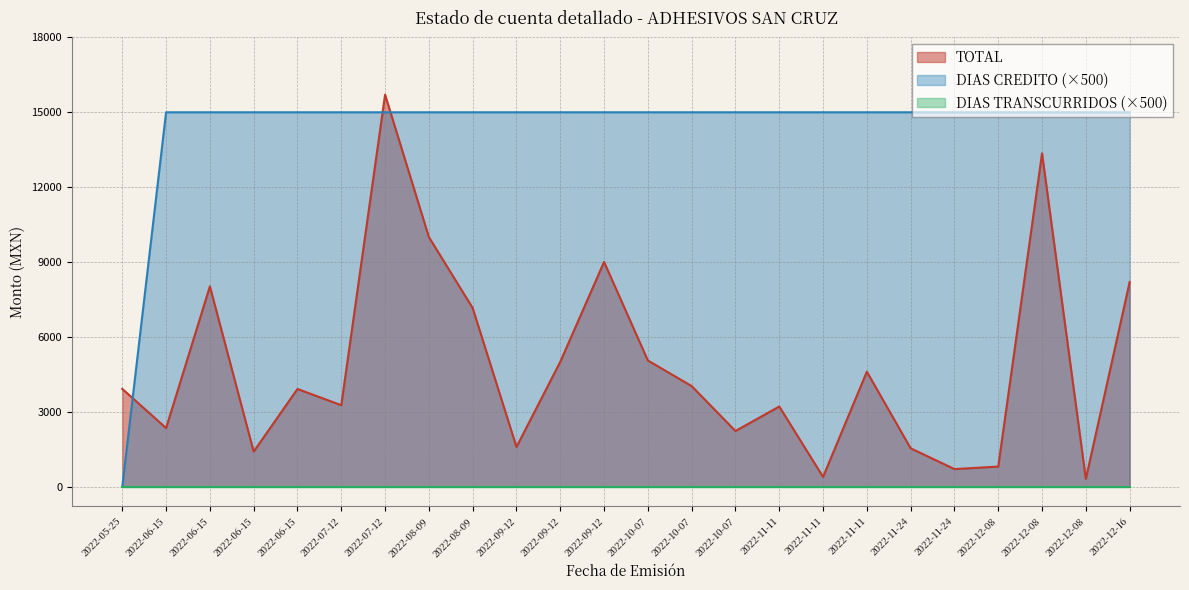

The DIAS CREDITO series shows 4524.4 at 2022-10-07. True or false?

False